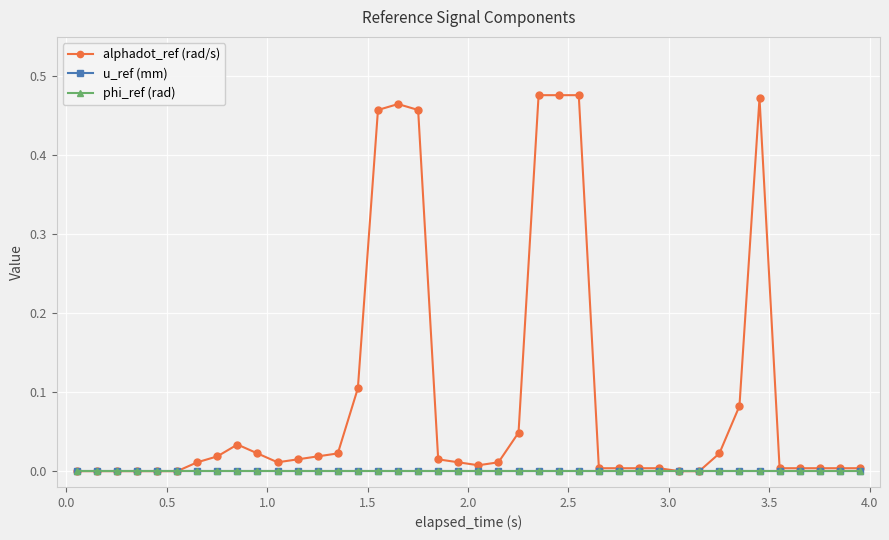

Does the chart have visible grid lines?

Yes